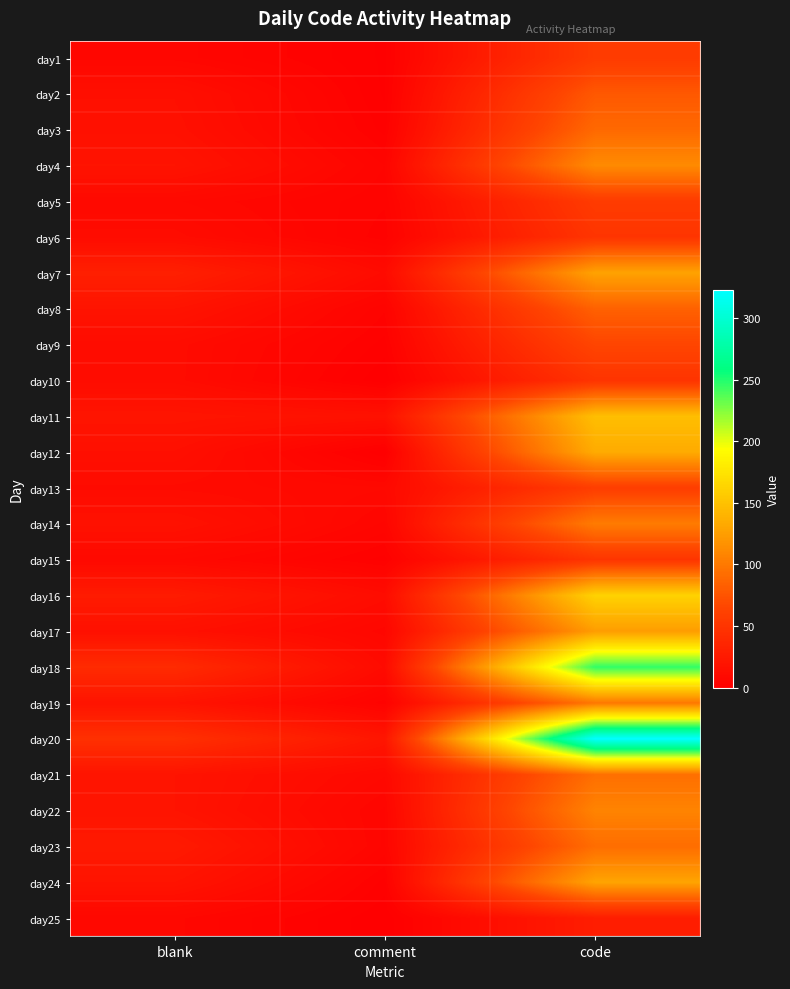

What is the spread (max minus min) of values at code?

295